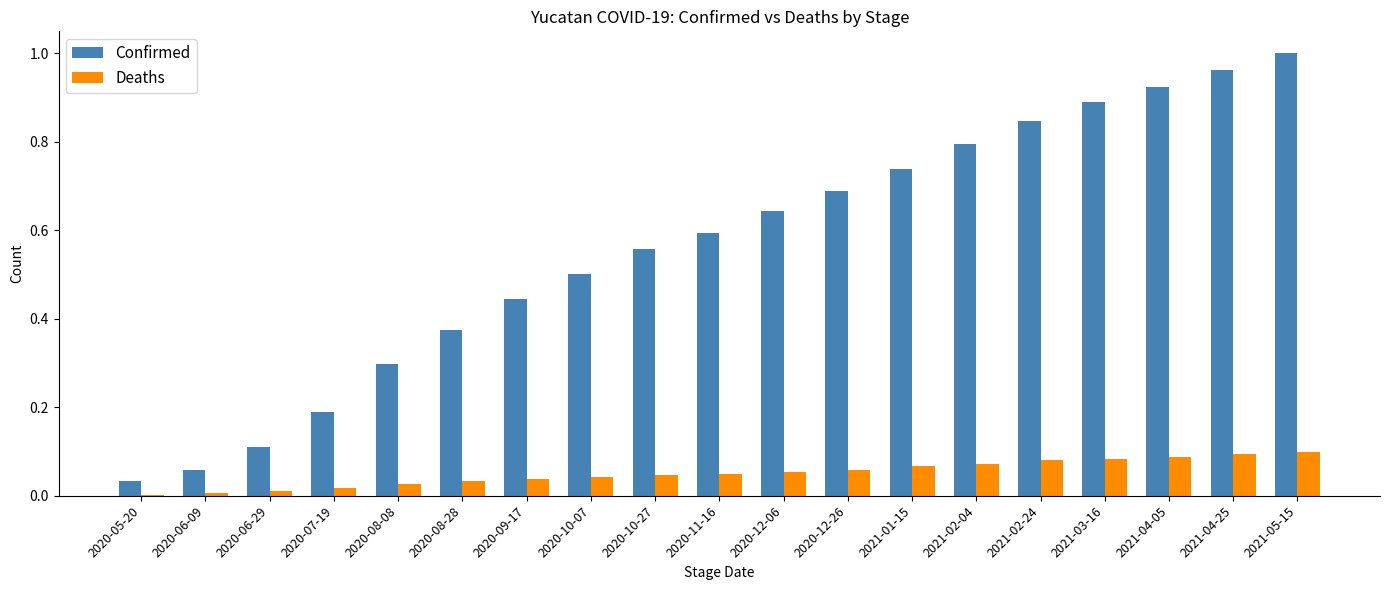

What is the sum of the Confirmed values at 2021-02-24 and 2021-02-04?

1.6